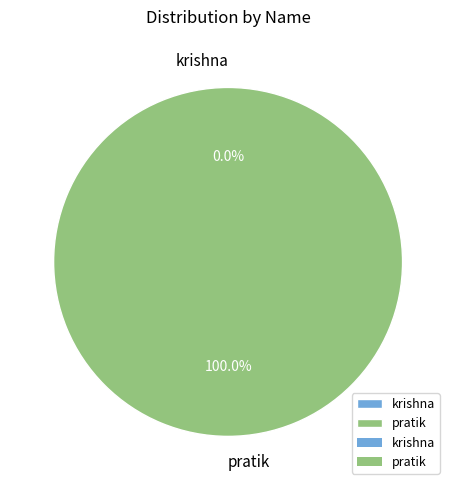

What is the change in value from krishna to pratik?

+1